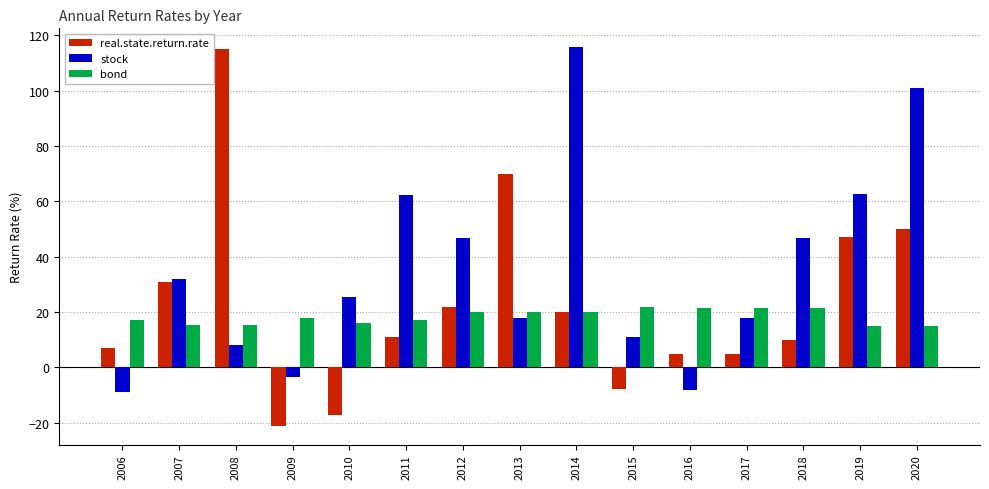

At which category is the sum across all series the highest?

2020